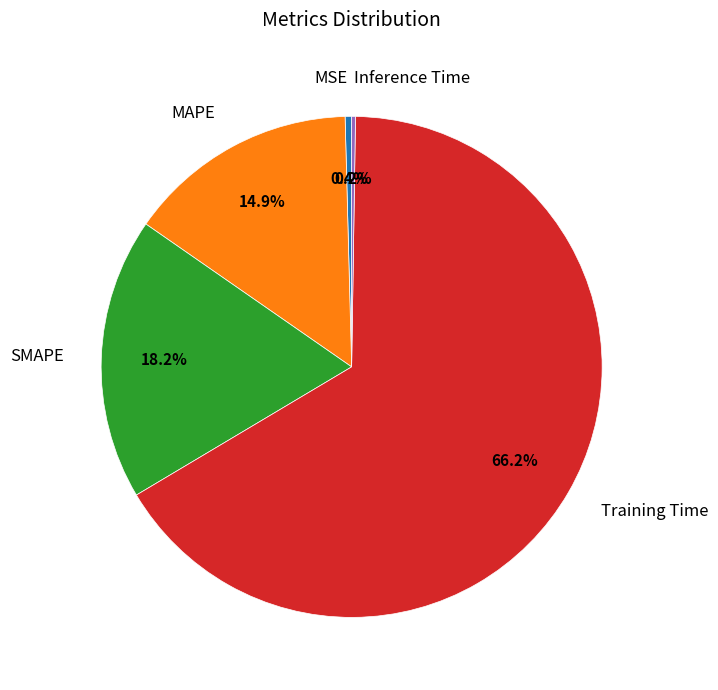

Is there a majority slice in this chart?

Yes